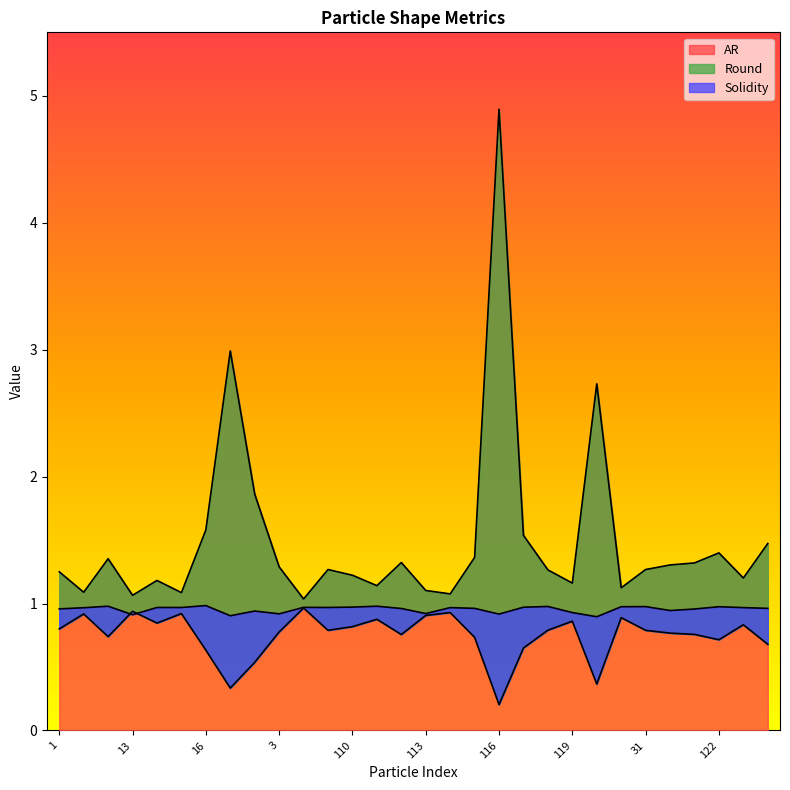

Is it true that AR equals 1.2 at 110?

True